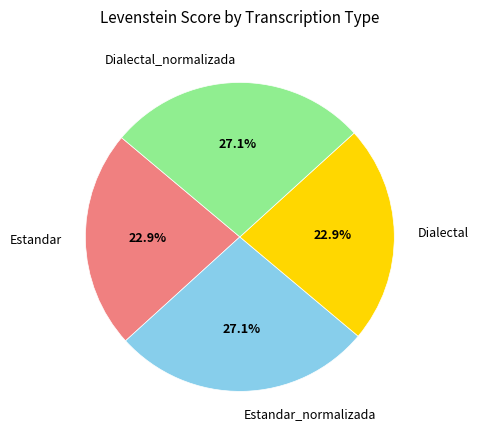

Does Estandar account for over 50% of the chart?

No